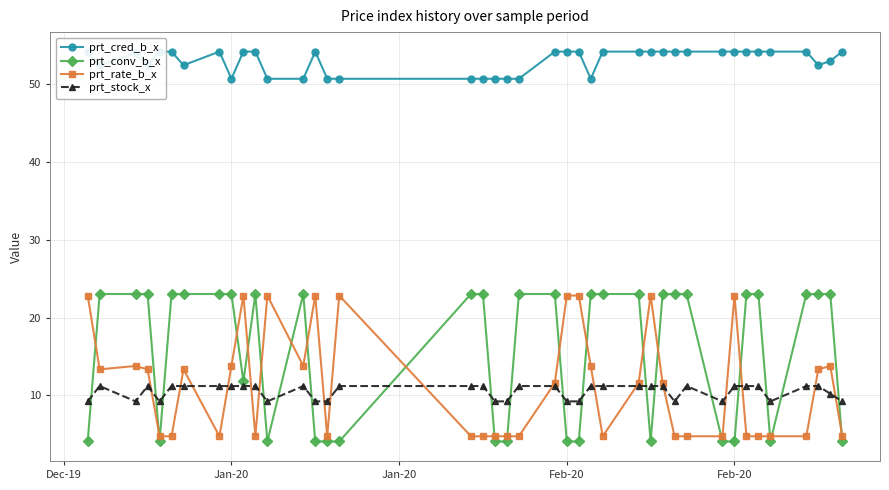

In prt_stock_x, how many points are lower than both neighbors (excluding endpoints)?

6